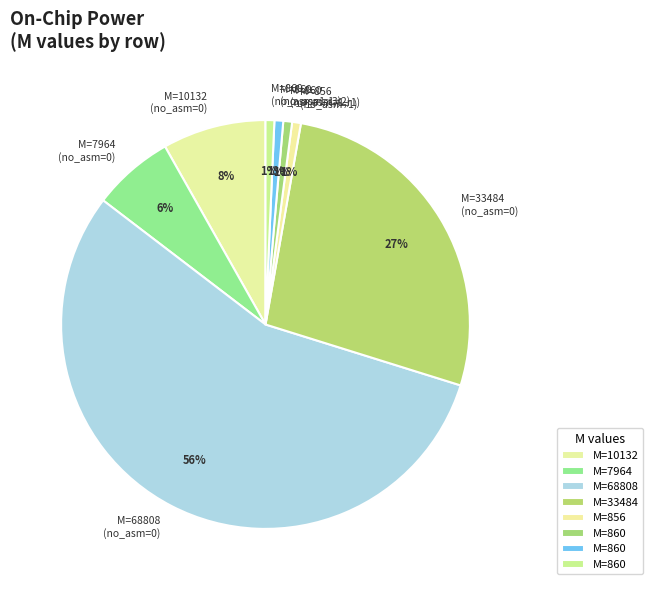

Is it true that M=860 (no_asm=1,r2) is 1% of the pie?

True